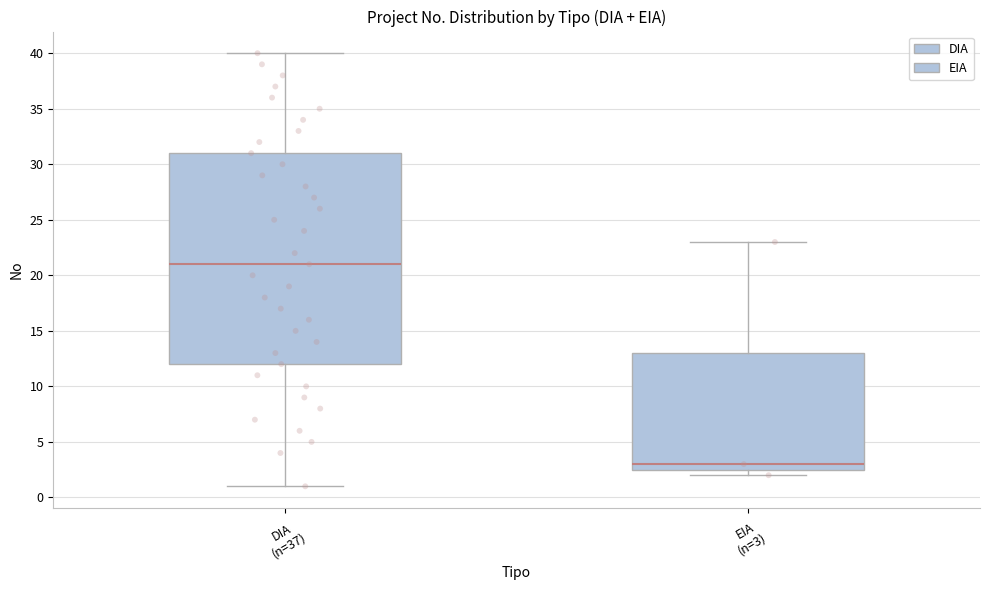

Which box's median line is the lowest?

EIA (n=3)